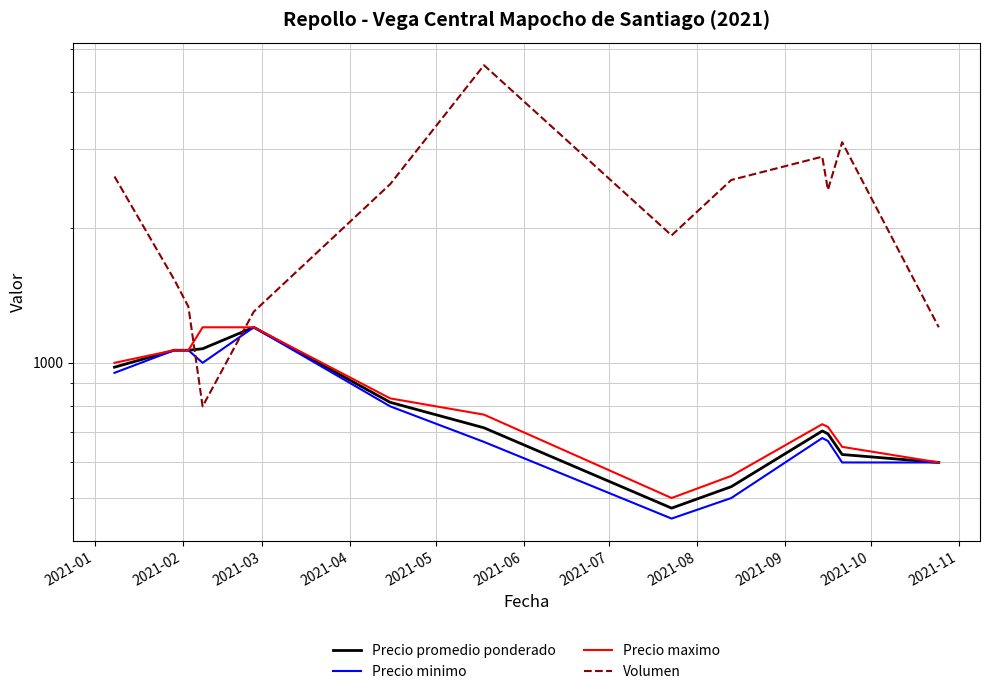

Which series ends up on top after the final intersection of Volumen and Precio maximo?

Volumen